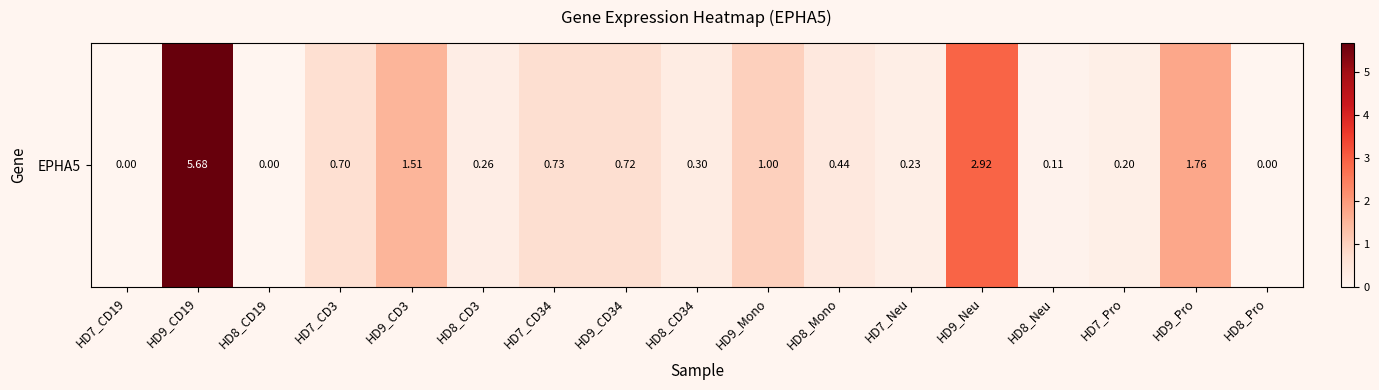

List the labels in order of value, smallest first.

HD7_CD19, HD8_CD19, HD8_Pro, HD8_Neu, HD7_Pro, HD7_Neu, HD8_CD3, HD8_CD34, HD8_Mono, HD7_CD3, HD9_CD34, HD7_CD34, HD9_Mono, HD9_CD3, HD9_Pro, HD9_Neu, HD9_CD19